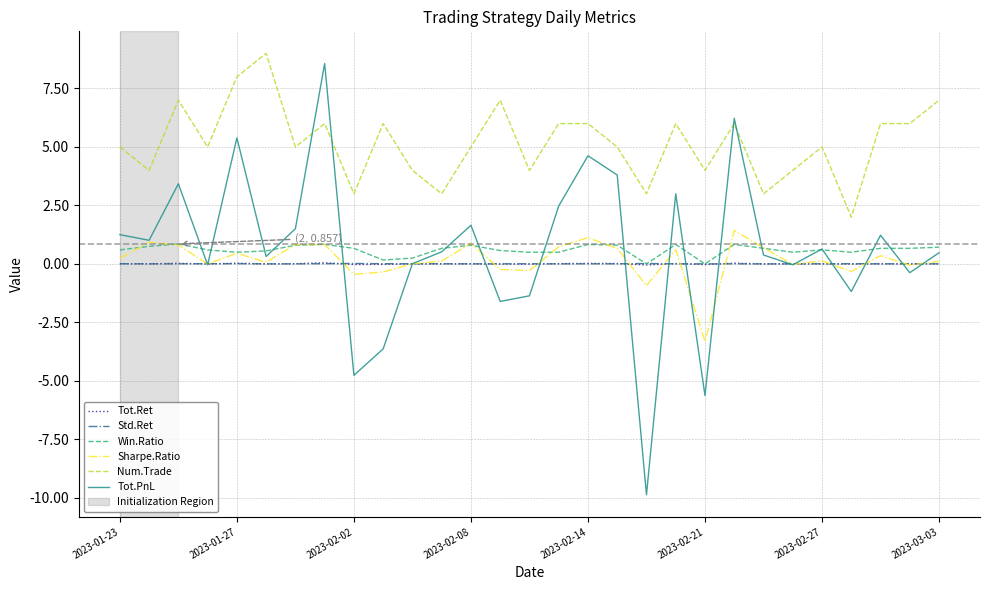

Does the chart have visible grid lines?

Yes